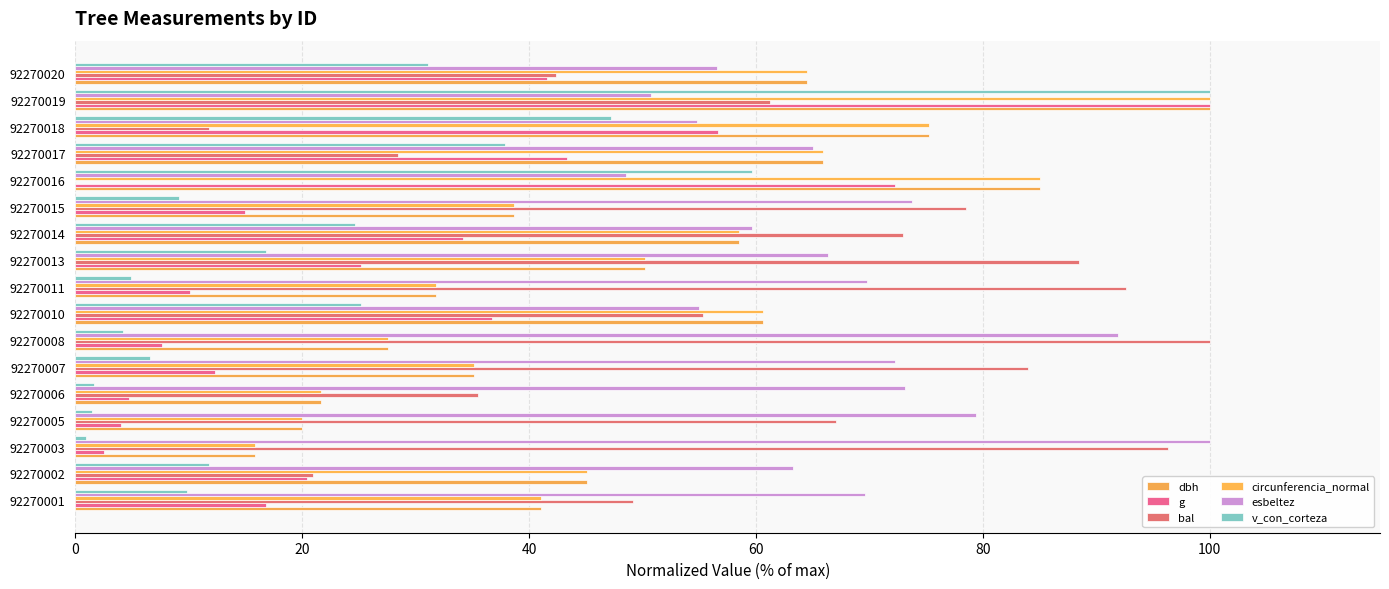

How many categories are shown in the chart?

17